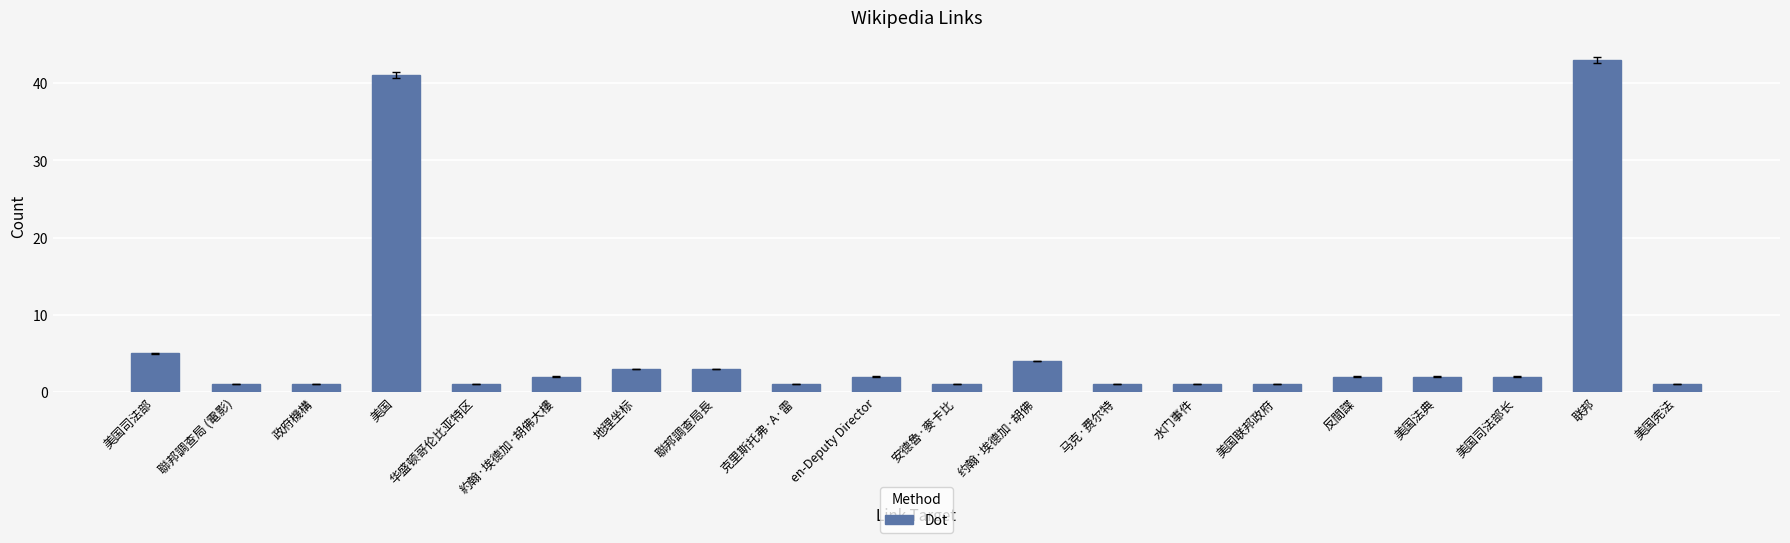

At which label is the value closest to 22?

美国司法部